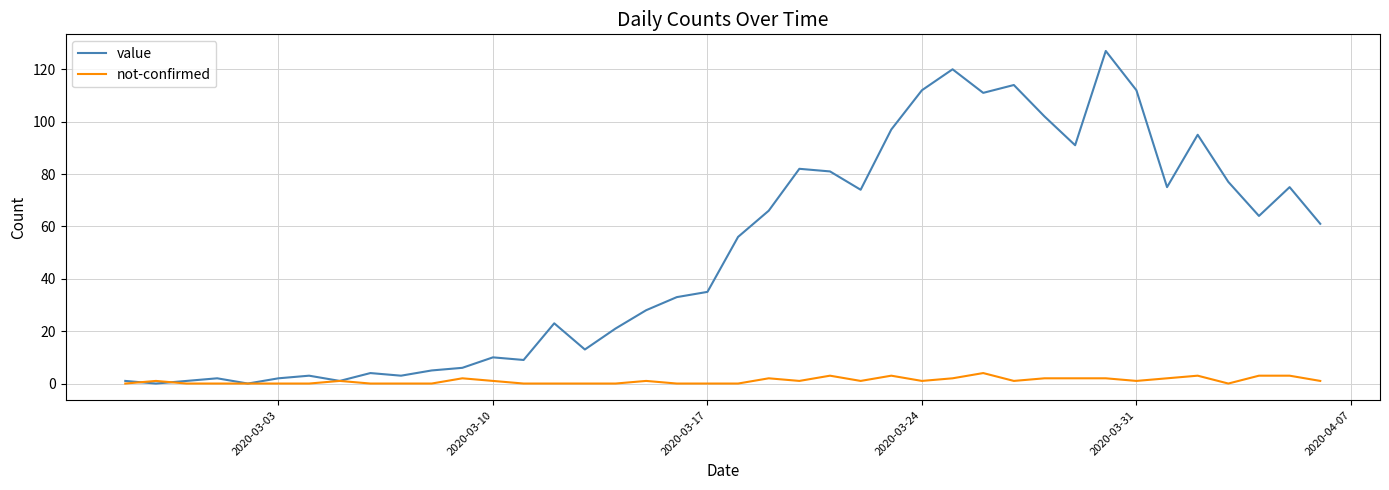

Reading left to right, transcribe all the data shown in this chart.

value: 1	0	1	2	0	2	3	1	4	3	5	6	10	9	23	13	21	28	33	35	56	66	82	81	74	97	112	120	111	114	102	91	127	112	75	95	77	64	75	61
not-confirmed: 0	1	0	0	0	0	0	1	0	0	0	2	1	0	0	0	0	1	0	0	0	2	1	3	1	3	1	2	4	1	2	2	2	1	2	3	0	3	3	1